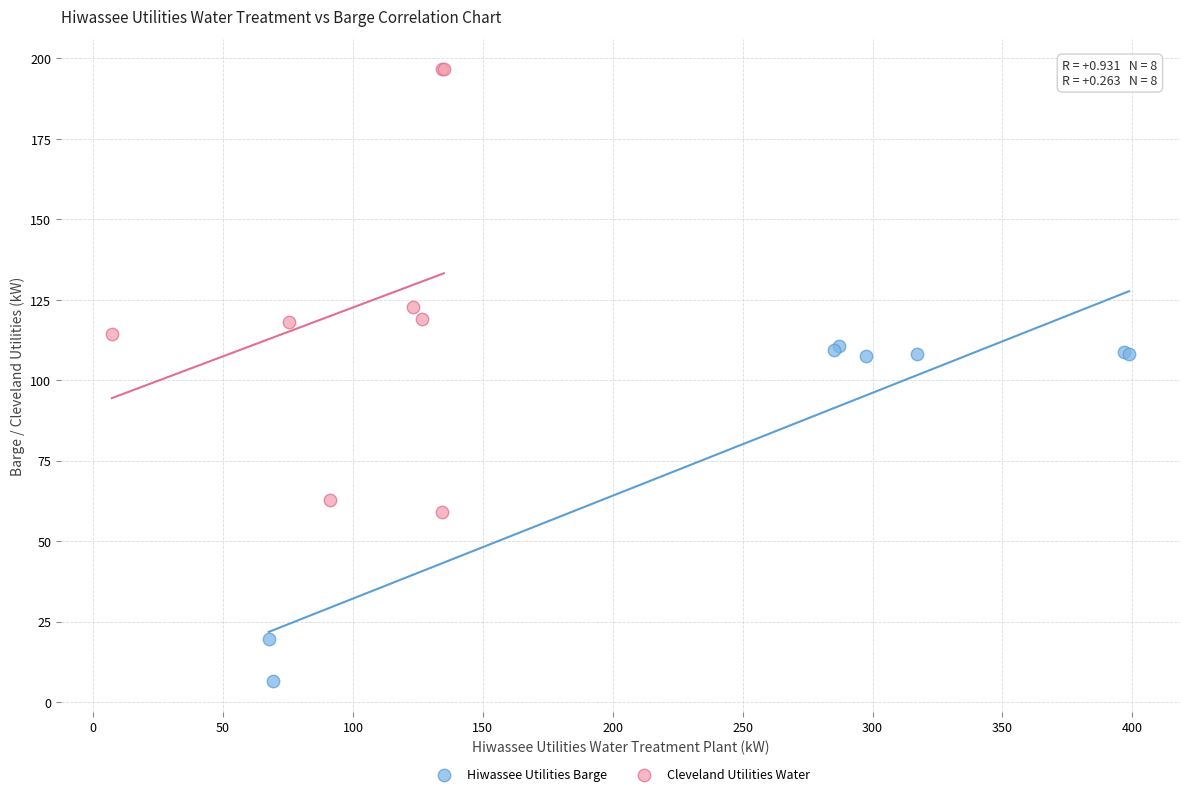

Which series contains the lowest Y value?

Hiwassee Utilities Barge